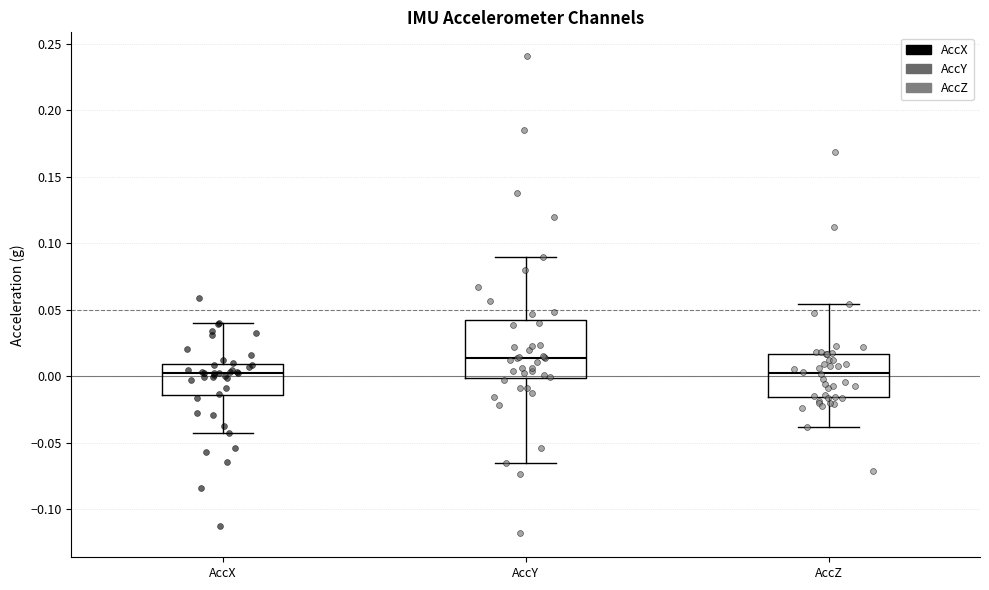

Where is the upper edge of the box for AccX on the y-axis? The values are not printed on the chart, so give them approximately, as read against the axis.

0.010